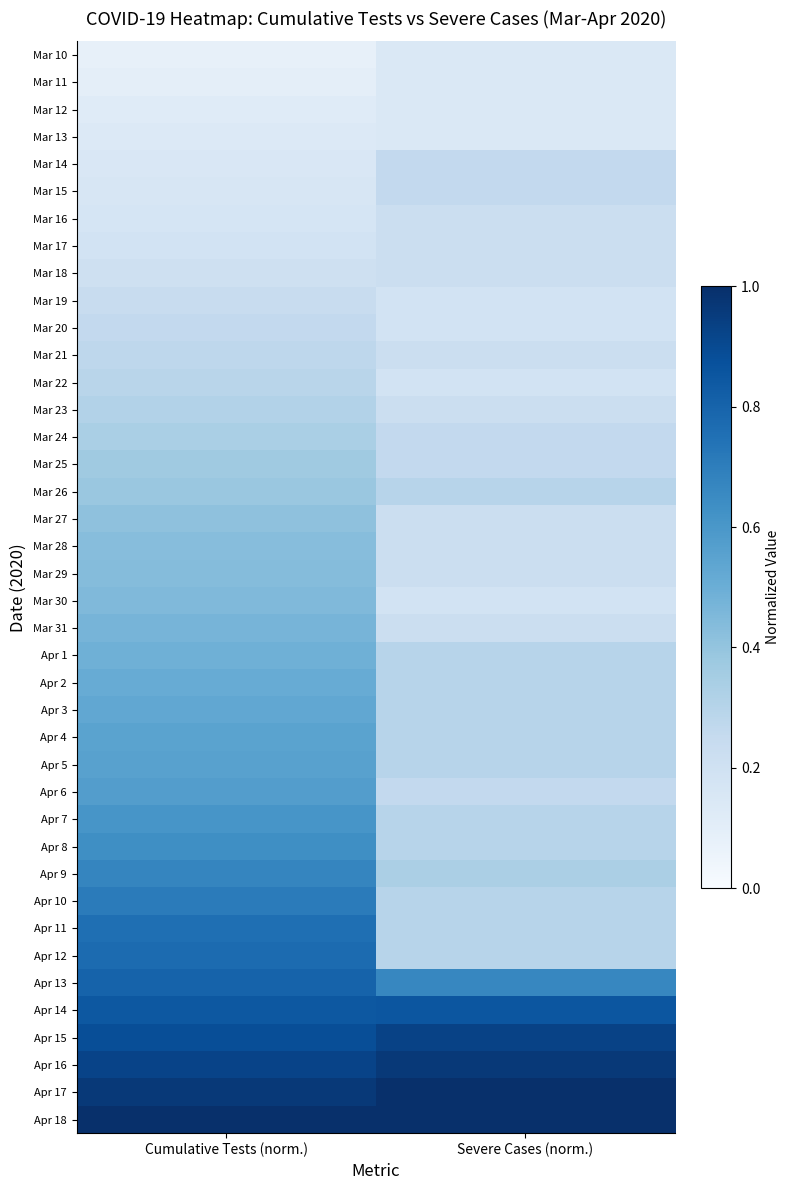

What is the spread (max minus min) of values at Cumulative Tests (norm.)?

0.9